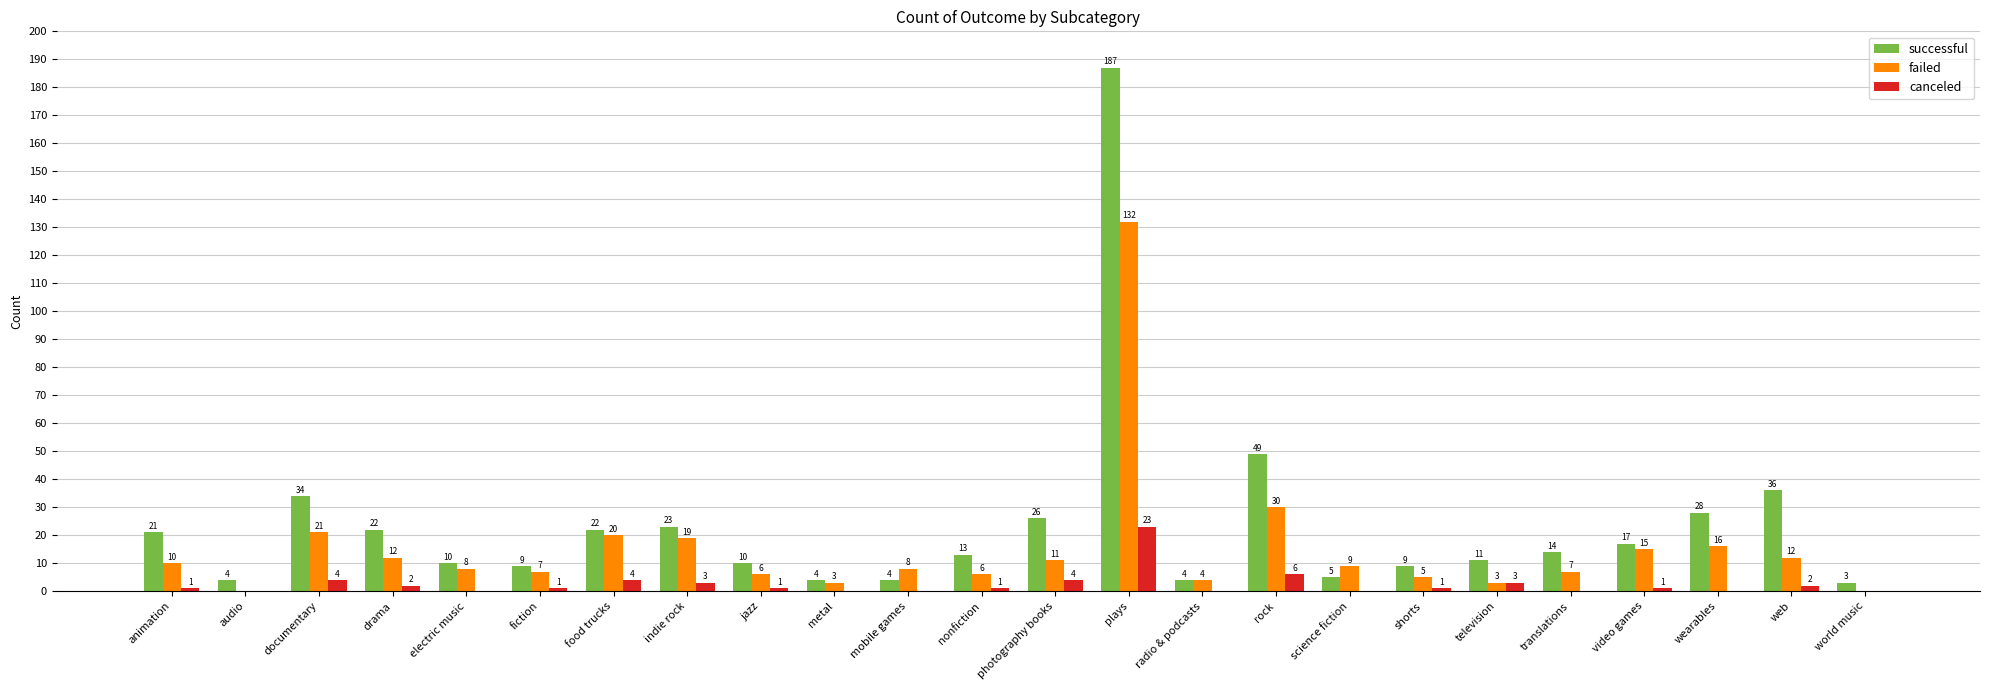

What is the sum of all canceled values?

57